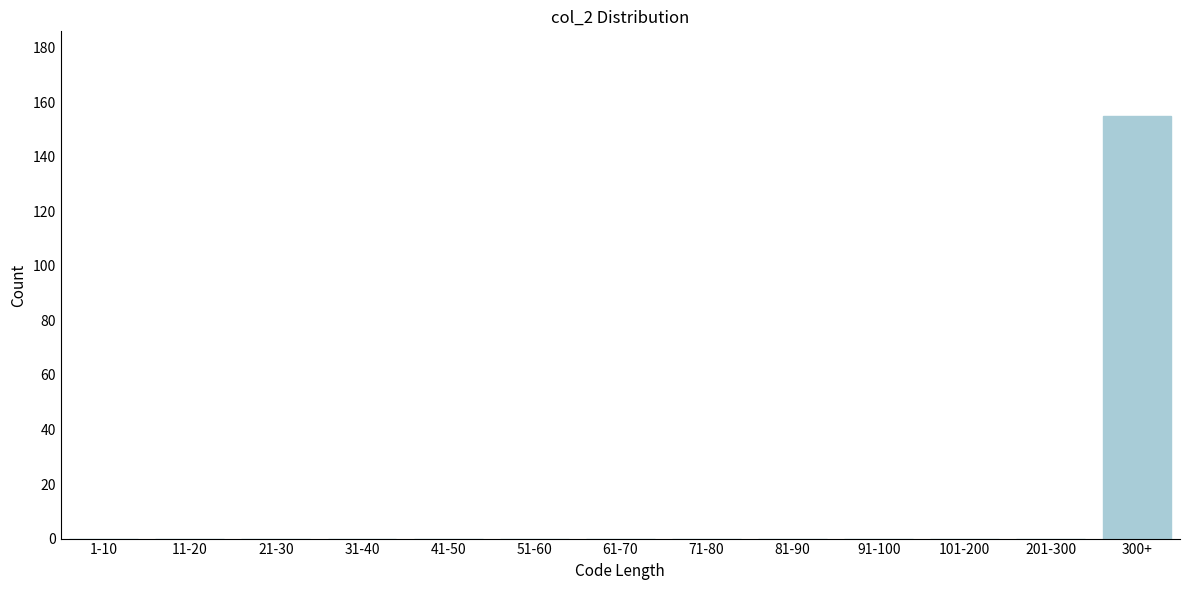

Reading right to left, transcribe all the data shown in this chart.

300+=155	201-300=0	101-200=0	91-100=0	81-90=0	71-80=0	61-70=0	51-60=0	41-50=0	31-40=0	21-30=0	11-20=0	1-10=0